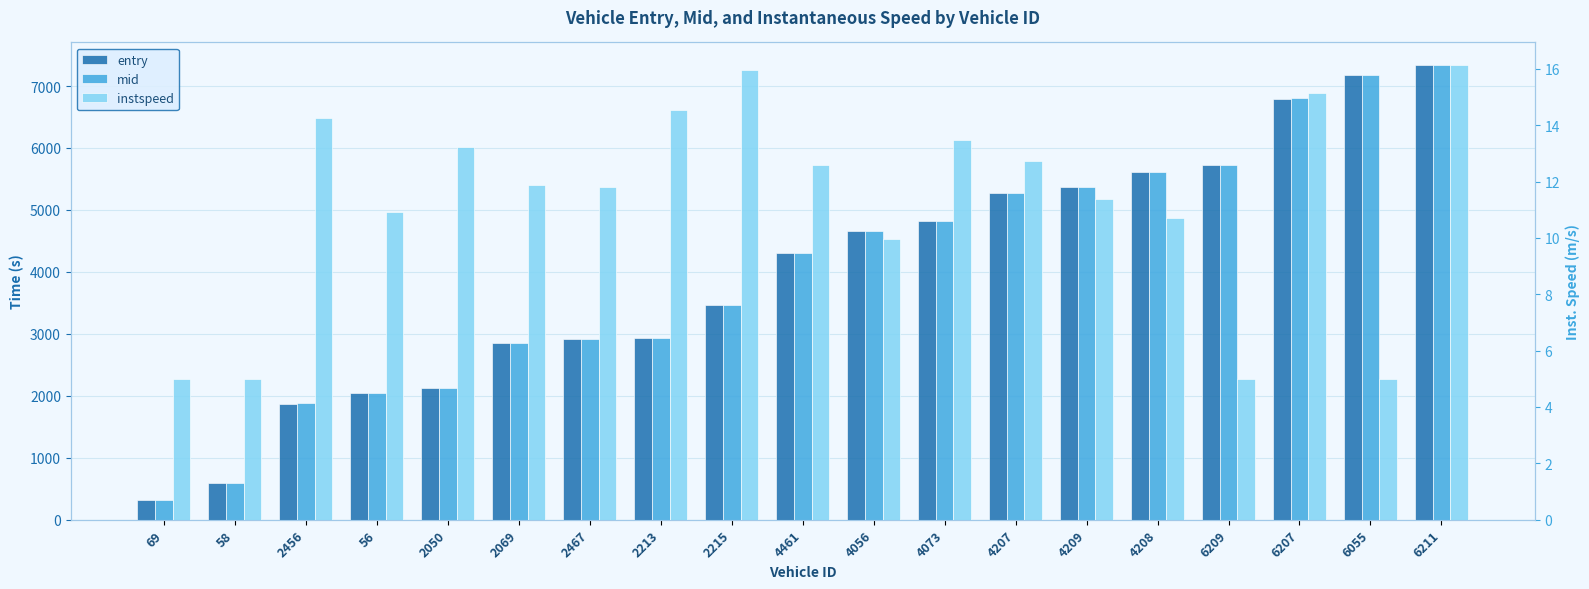

Rank the series at 6055 from lowest to highest value.

instspeed, entry, mid